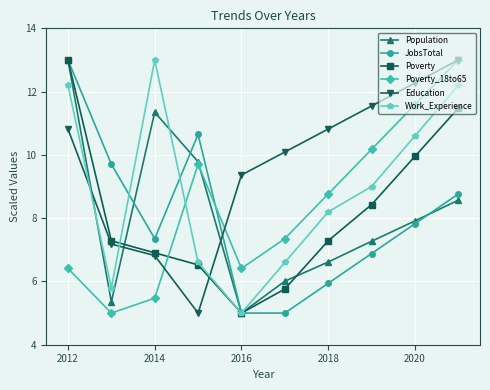

What is the value of the Work_Experience point at the 6th from the left?

6.6